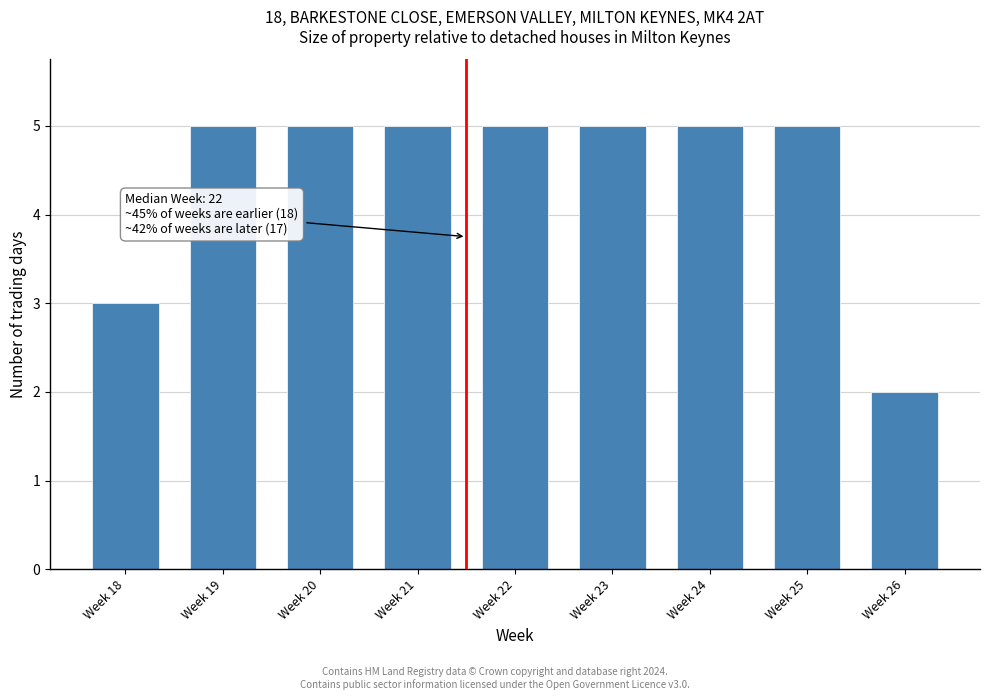

Reading left to right, what are all the values shown in this chart?

3	5	5	5	5	5	5	5	2